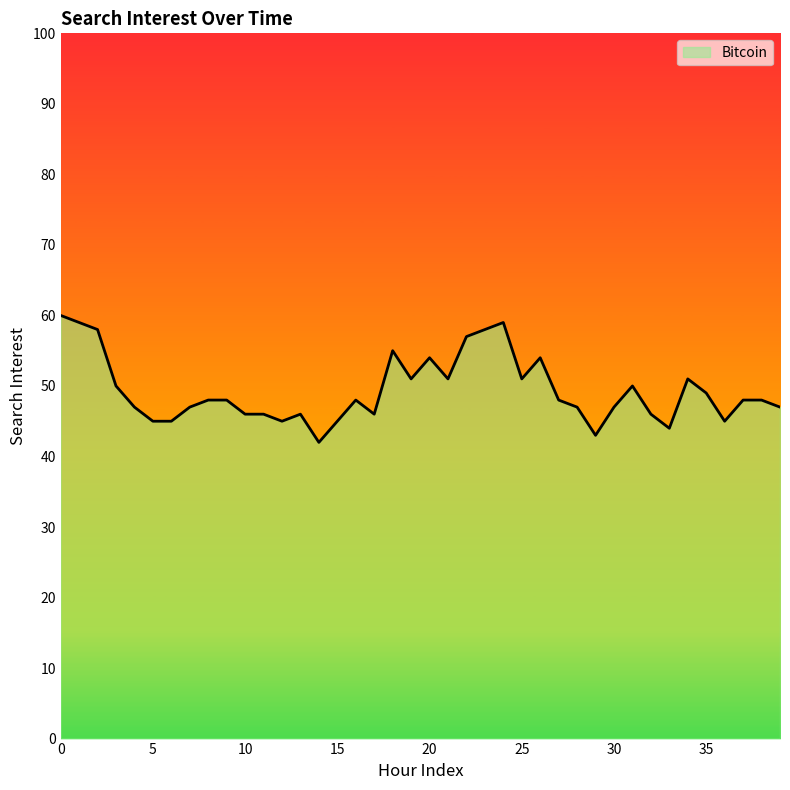

Reading left to right, what are all the values shown in this chart?

60	59	58	50	47	45	45	47	48	48	46	46	45	46	42	45	48	46	55	51	54	51	57	58	59	51	54	48	47	43	47	50	46	44	51	49	45	48	48	47